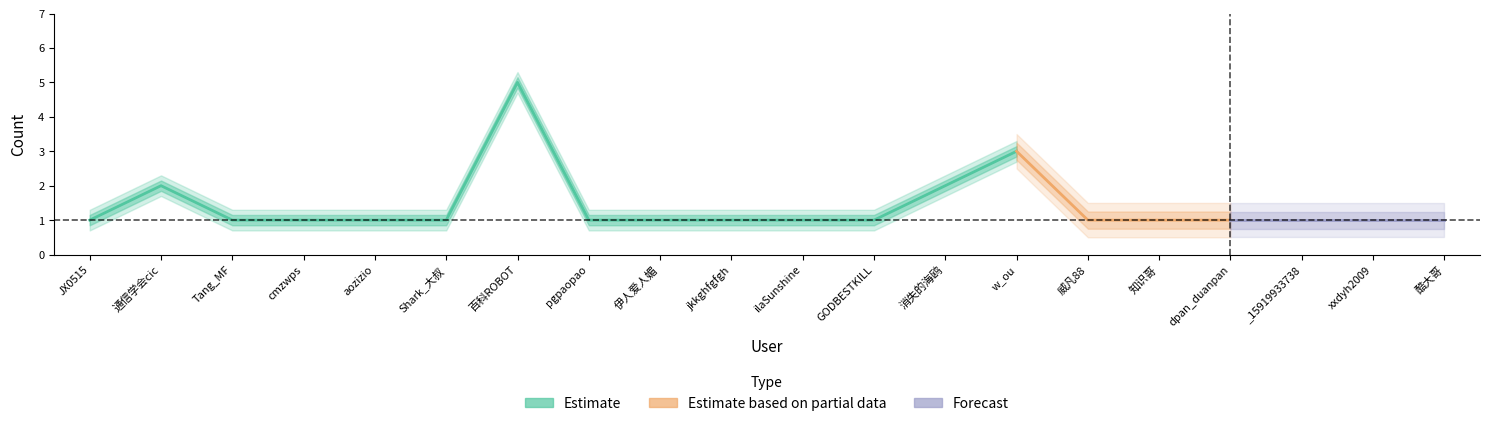

How many lines are shown in the chart?

3